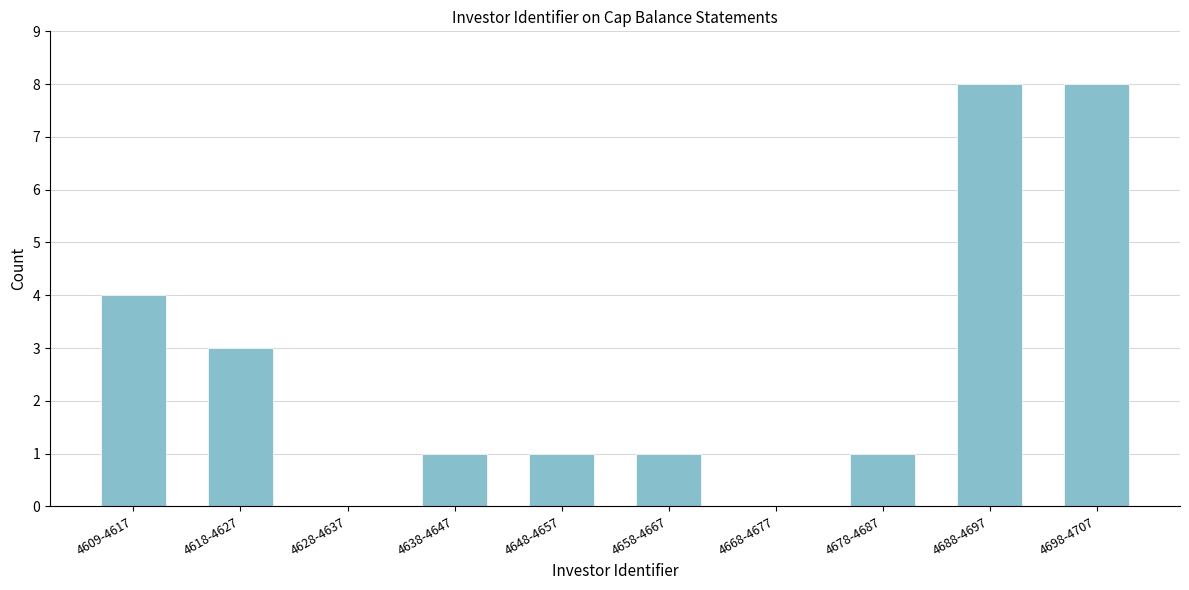

Reading left to right, list all the values displayed in this chart.

4609-4617=4	4618-4627=3	4628-4637=0	4638-4647=1	4648-4657=1	4658-4667=1	4668-4677=0	4678-4687=1	4688-4697=8	4698-4707=8